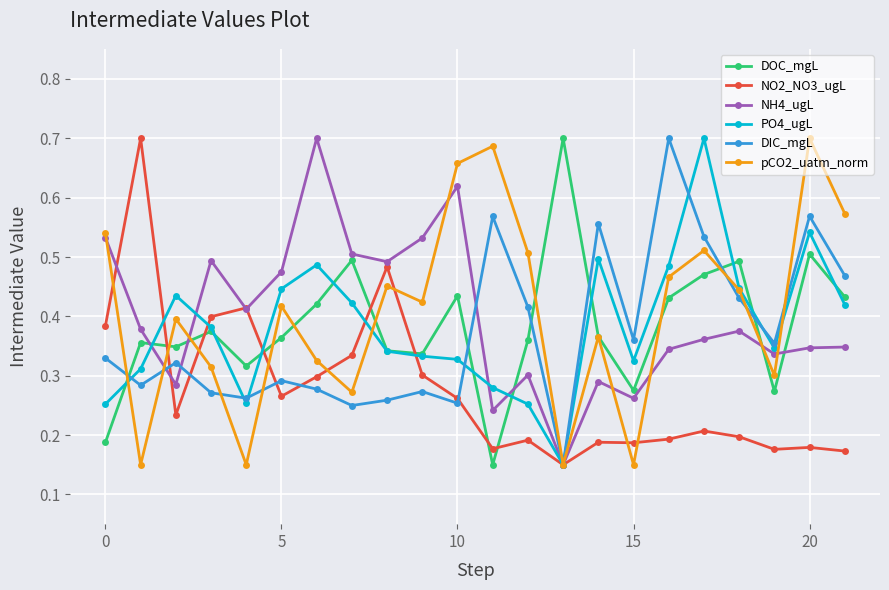

In DIC_mgL, how many points are higher than both neighbors (excluding endpoints)?

7